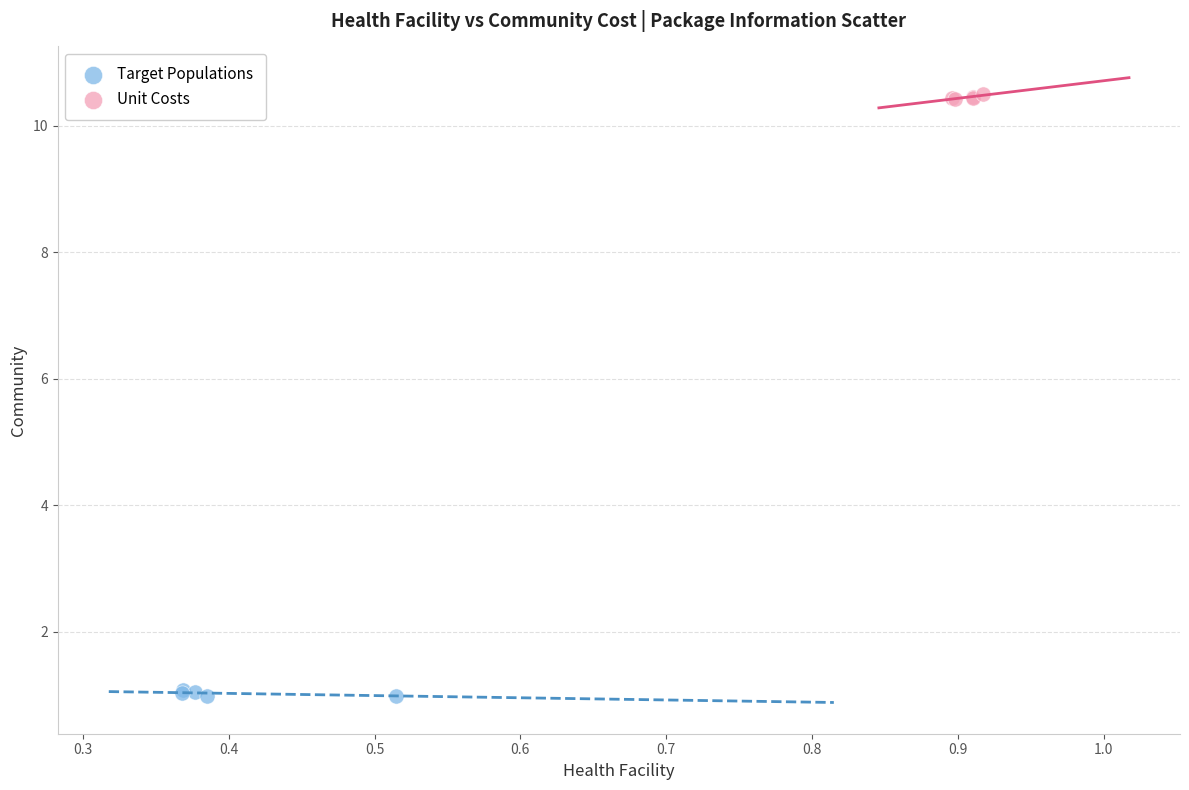

Which series contains the lowest Y value?

Target Populations